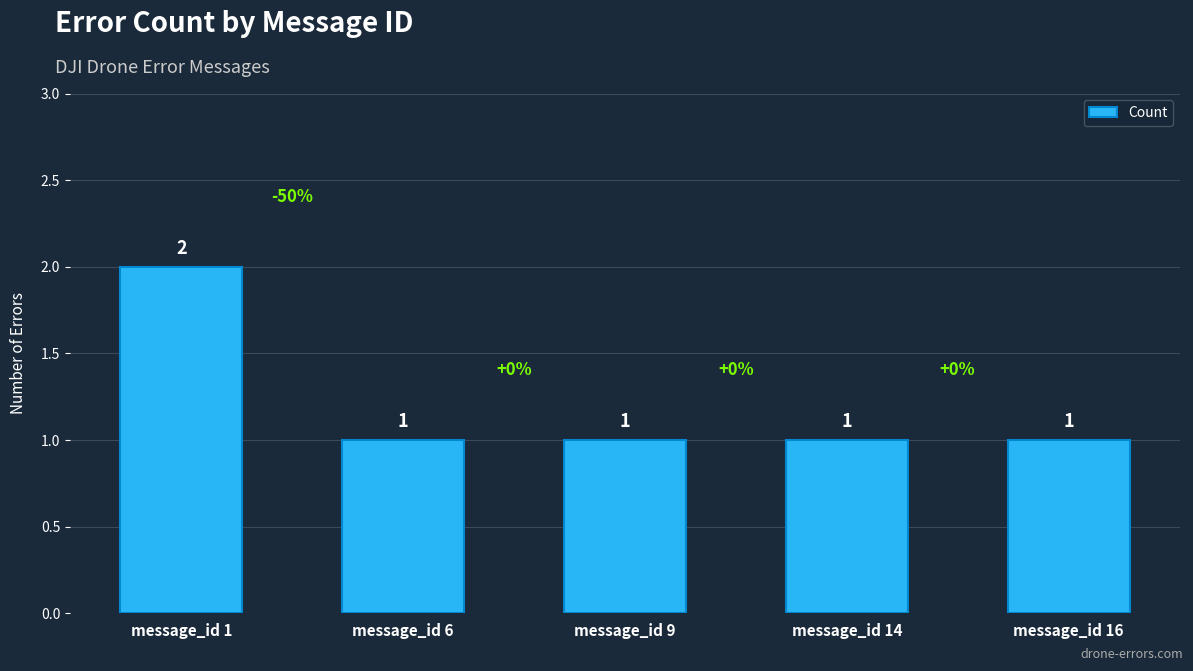

Are the bars grouped side by side (vs. stacked)?

No